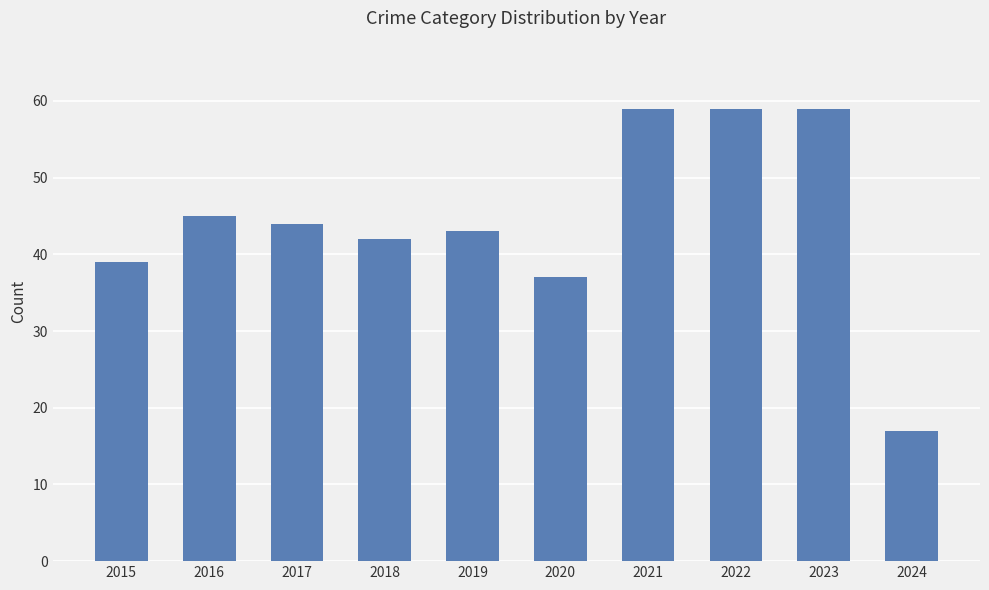

Is it true that the value at 2019 is 23?

False